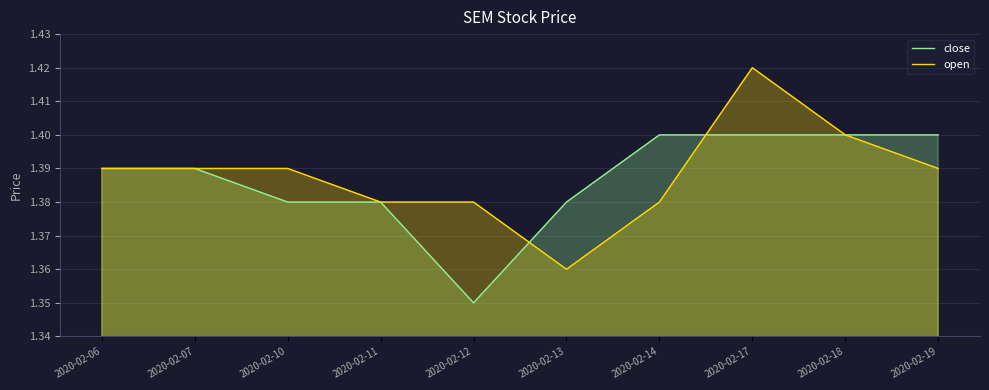

What is the minimum value for close?

1.4